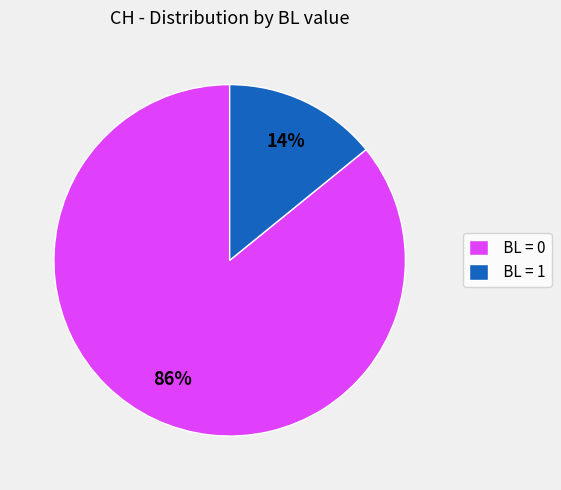

Is there a majority slice in this chart?

Yes